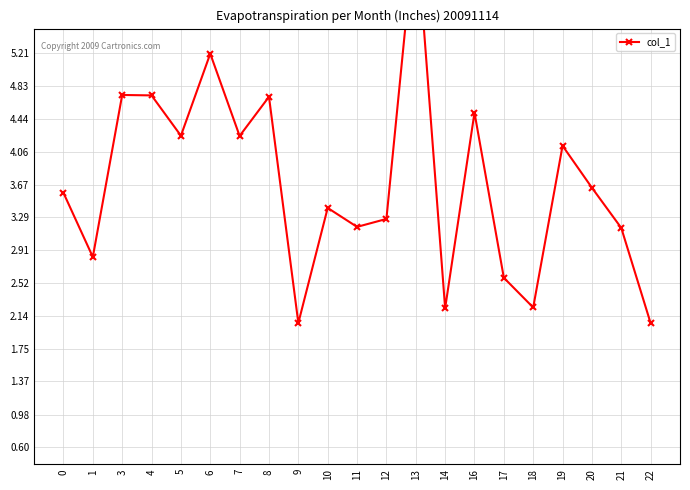

Which label corresponds to the largest value in the chart?

13